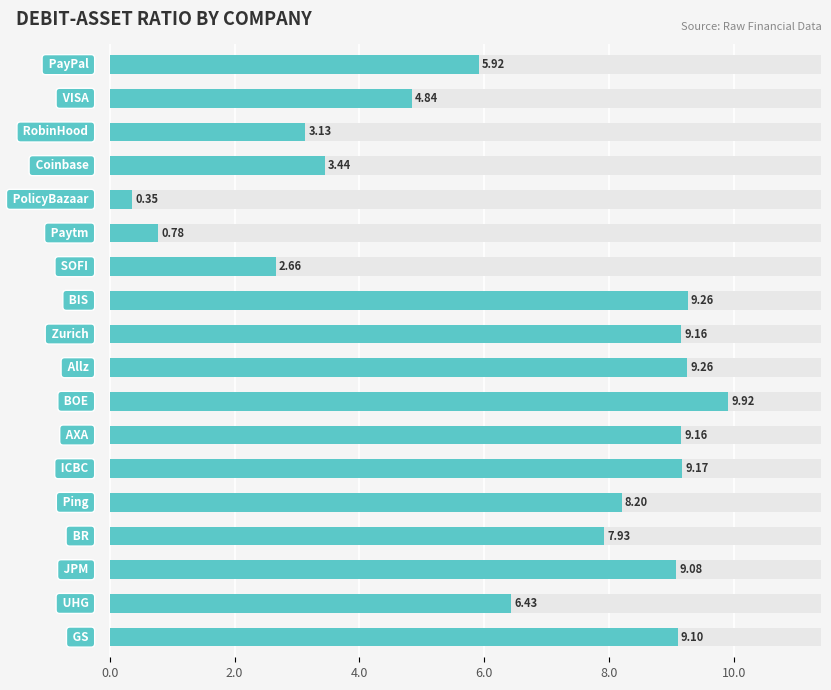

What position from the right is 14?

4